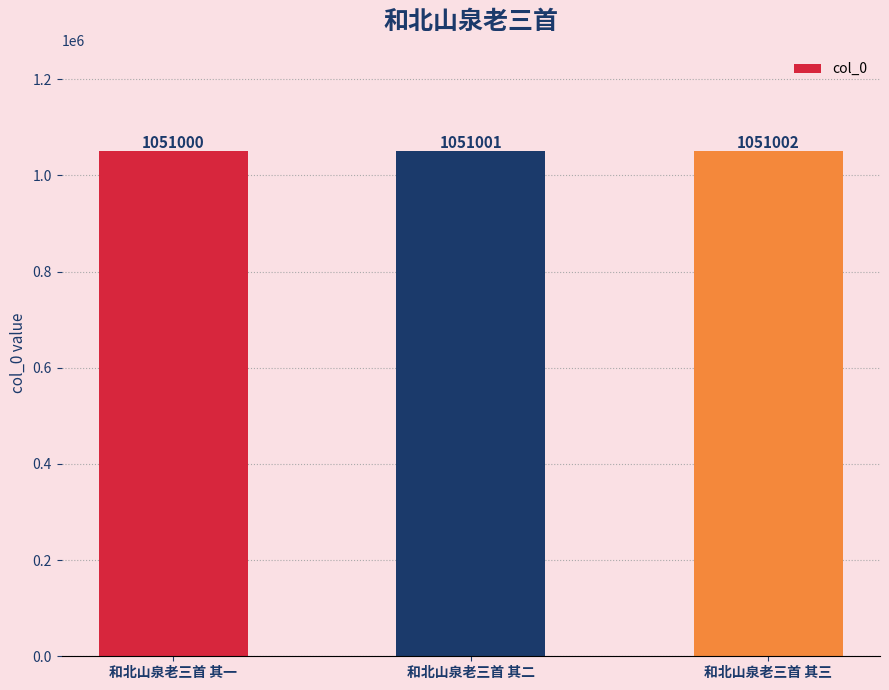

Which has a higher value, 和北山泉老三首 其一 or 和北山泉老三首 其三?

和北山泉老三首 其三